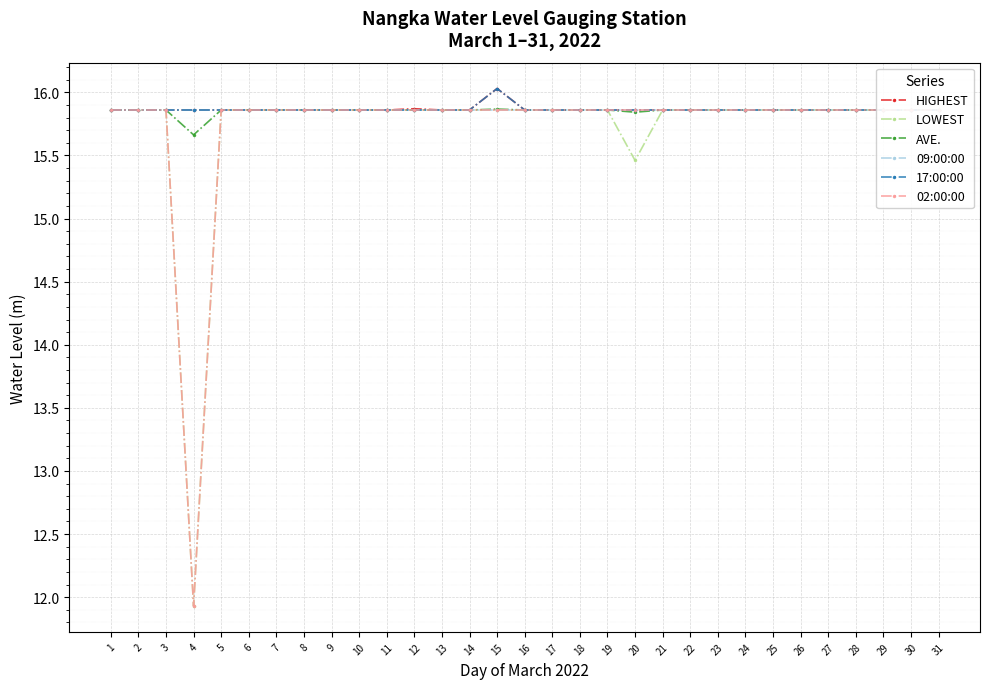

At which label does LOWEST reach its peak?

1